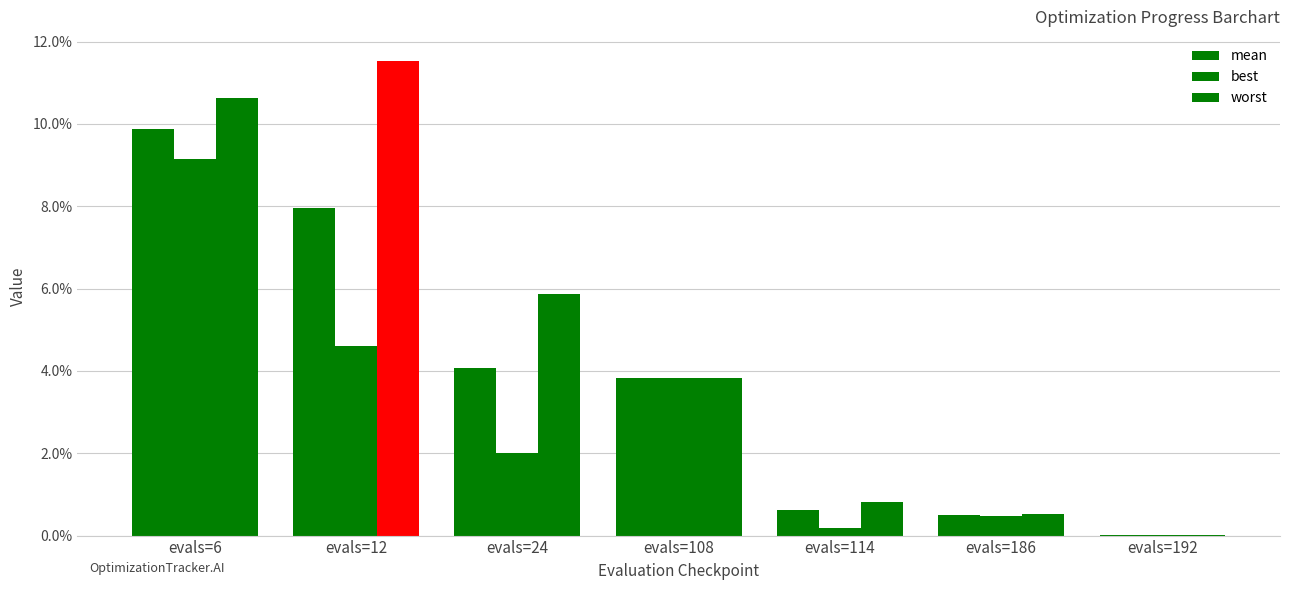

Are the bars horizontal?

No